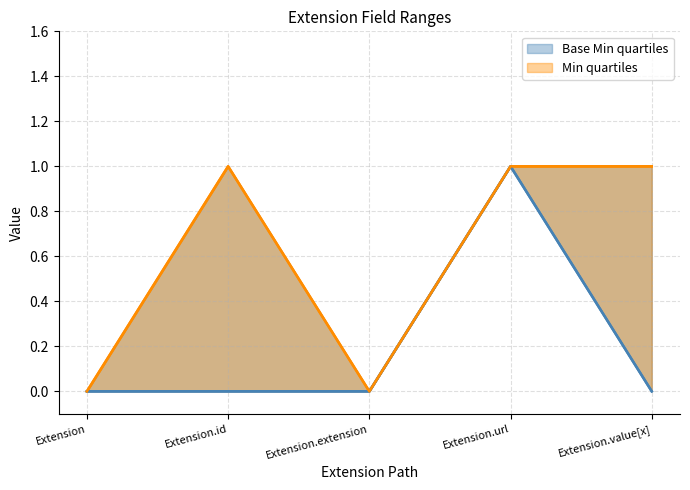

Reading left to right, extract all data points from this chart.

Base Min quartiles: Extension=0	Extension.id=0	Extension.extension=0	Extension.url=1	Extension.value[x]=0
Min quartiles: Extension=0	Extension.id=1	Extension.extension=0	Extension.url=1	Extension.value[x]=1